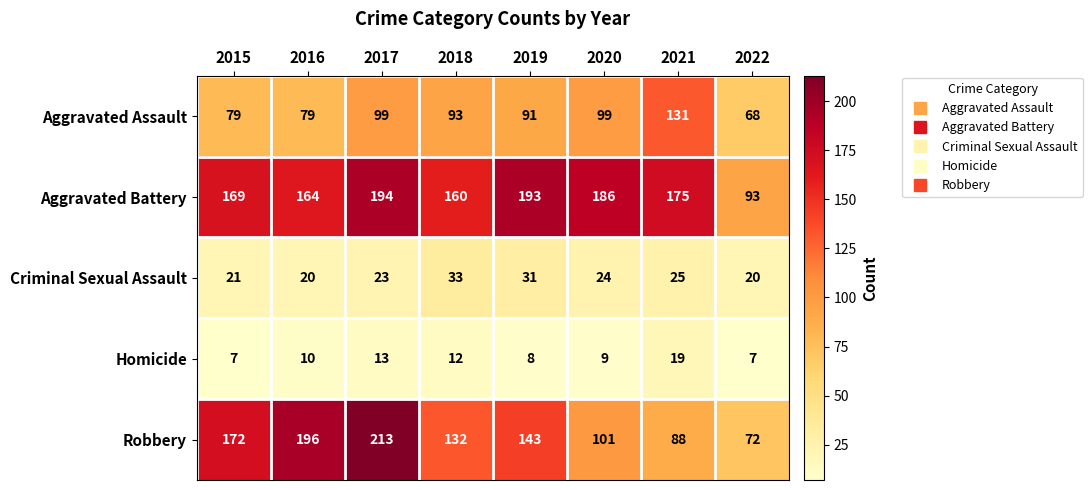

Where is Robbery nearest to the value 142?

2019